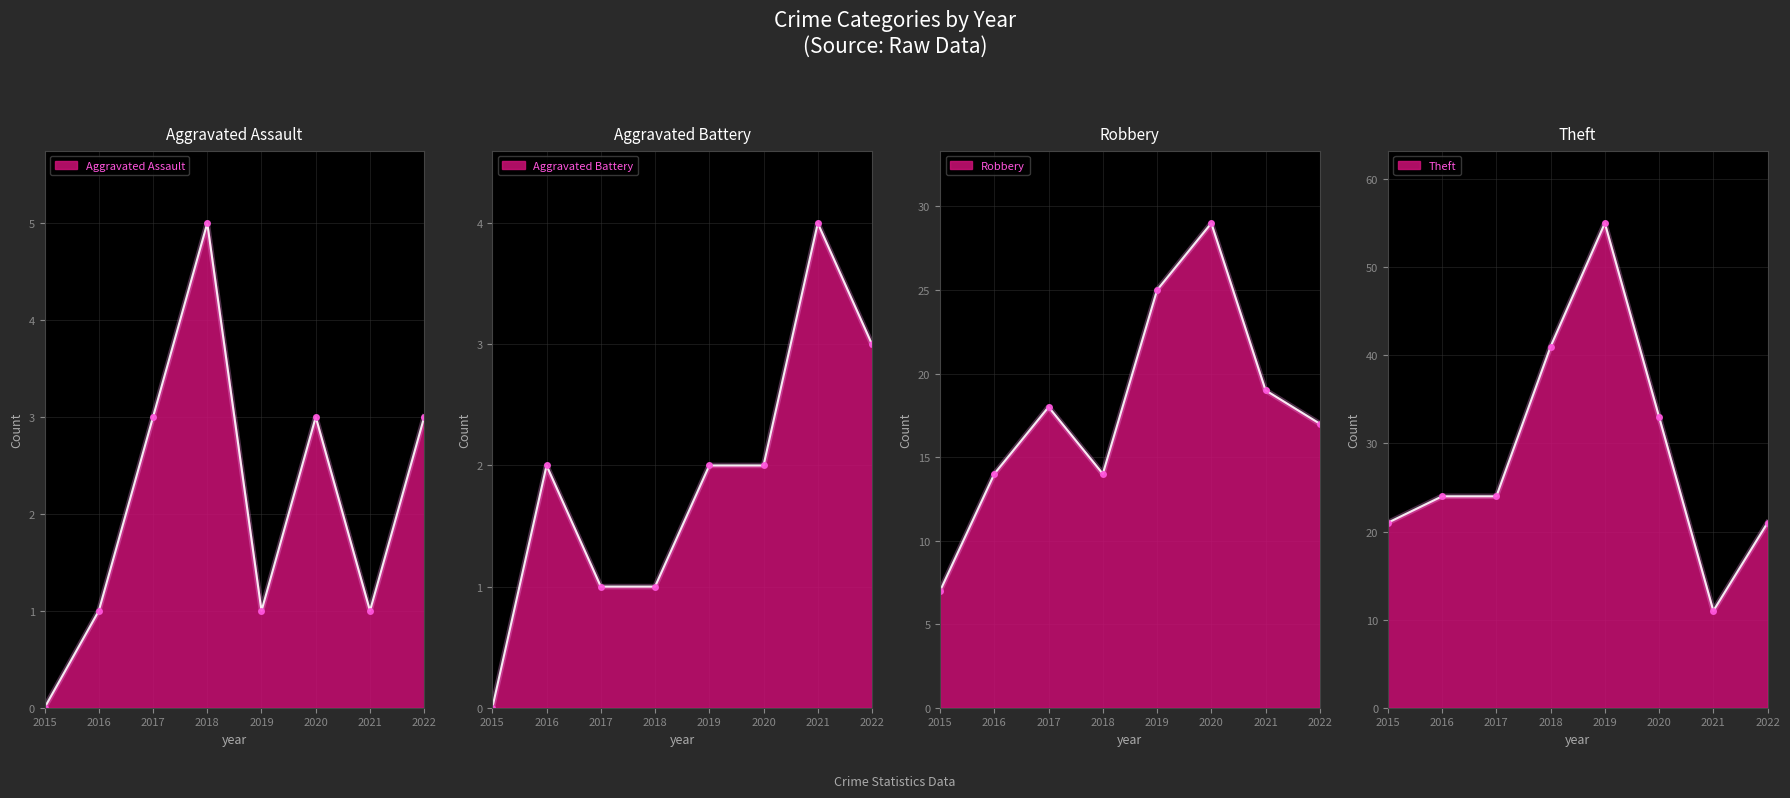

What is the maximum value for Theft?

55